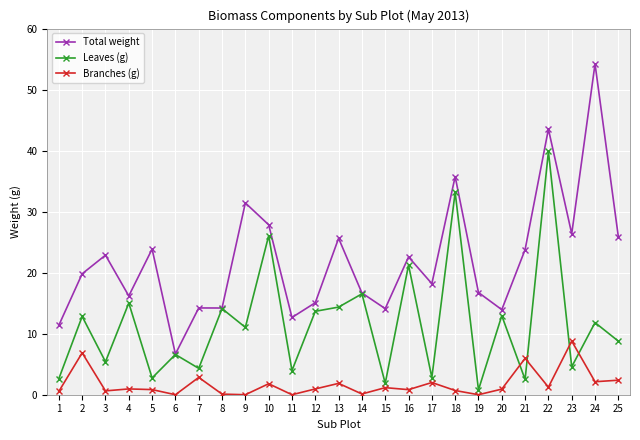

Where is the first local maximum for Total weight?

3